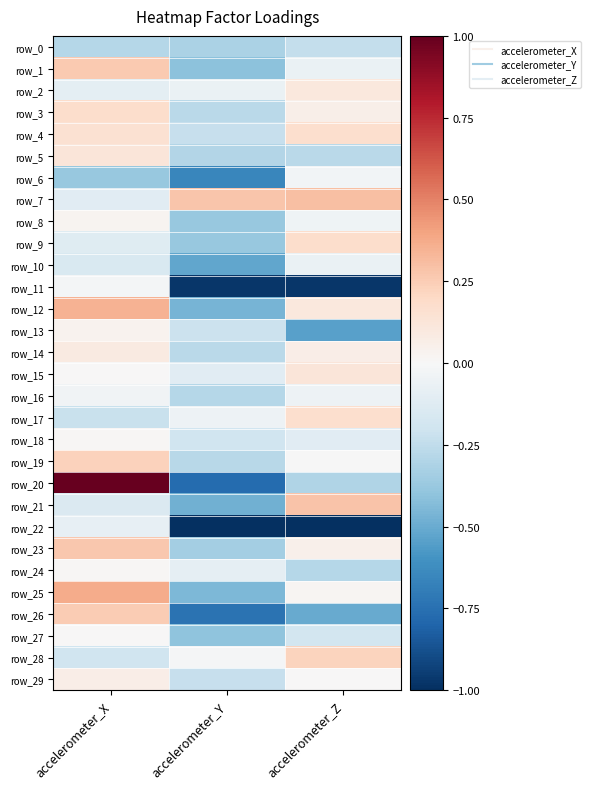

How many series are shown in this chart?

30